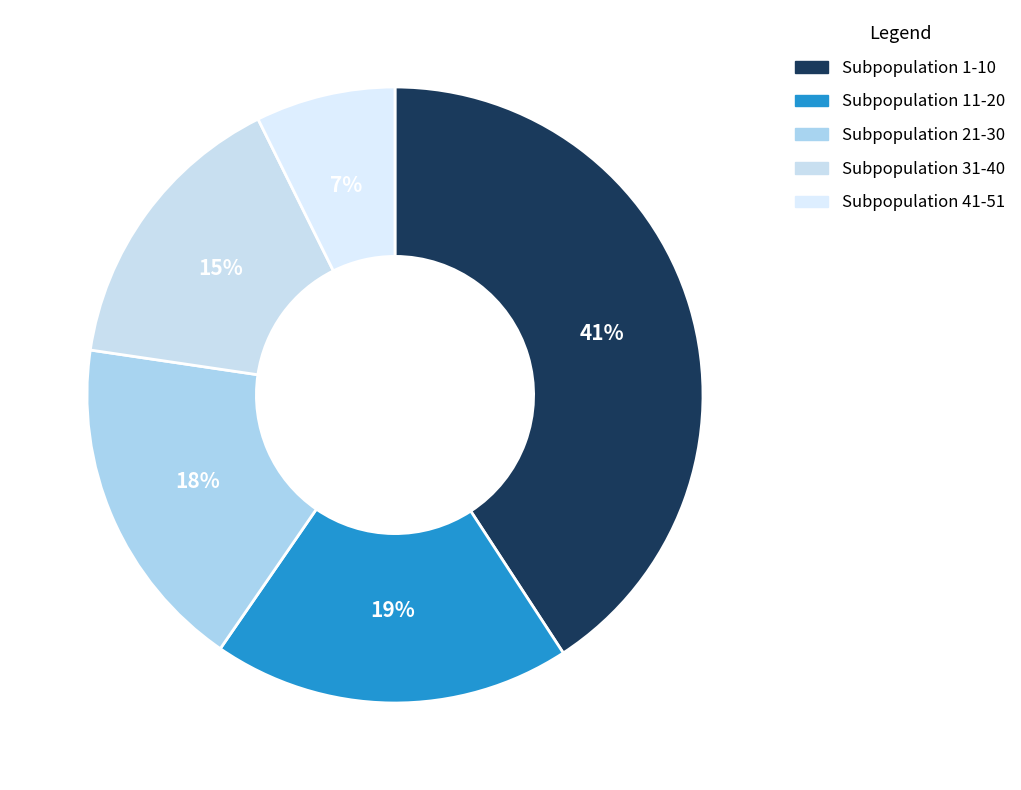

Count the number of slices in the pie.

5